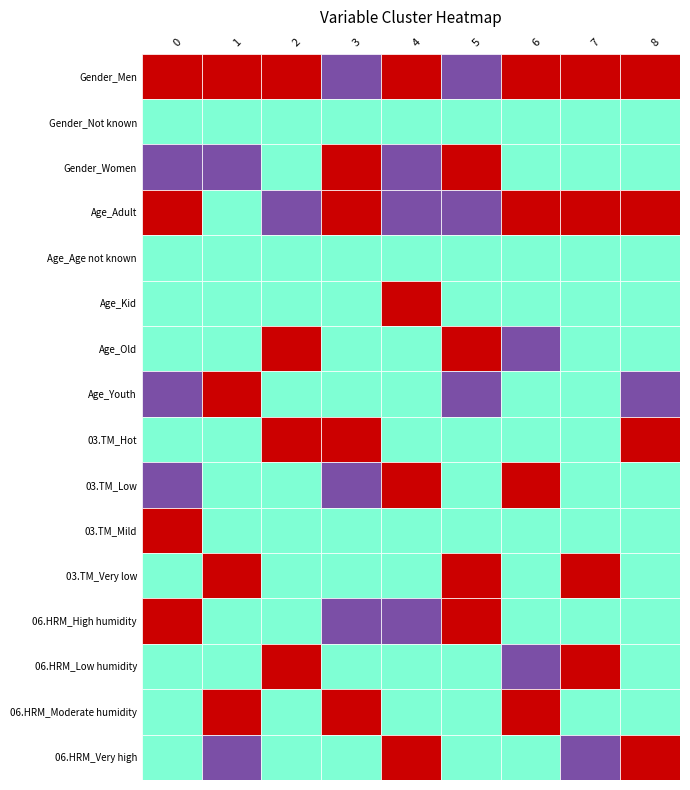

Is it true that 06.HRM_Moderate humidity equals 0.0 at 03.TM_Hot?

True